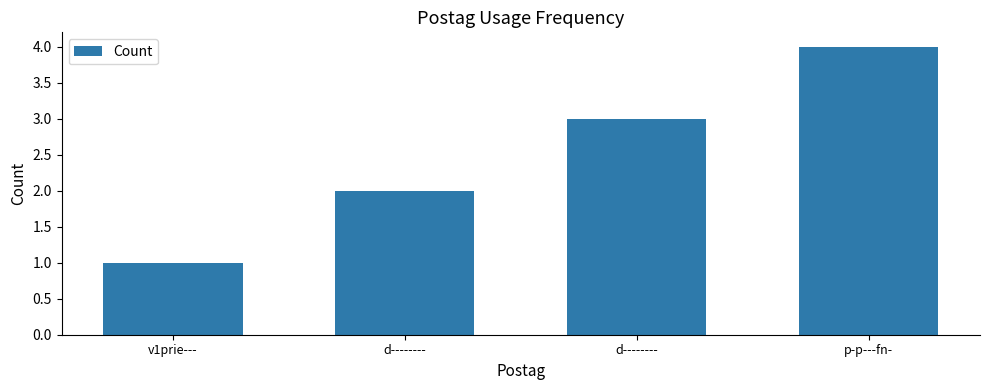

Reading left to right, list all the values displayed in this chart.

1	2	3	4